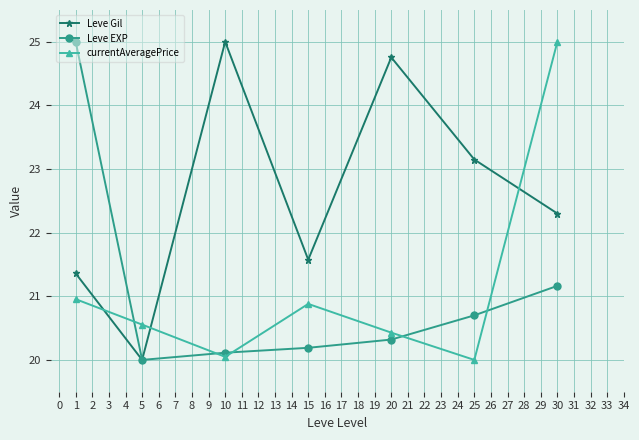

Reading right to left, list all the values displayed in this chart.

Leve Gil: 22.3	23.1	24.8	21.6	25.0	20.0	21.4
Leve EXP: 21.2	20.7	20.3	20.2	20.1	20.0	25.0
currentAveragePrice: 25.0	20.0	20.4	20.9	20.0	20.6	21.0